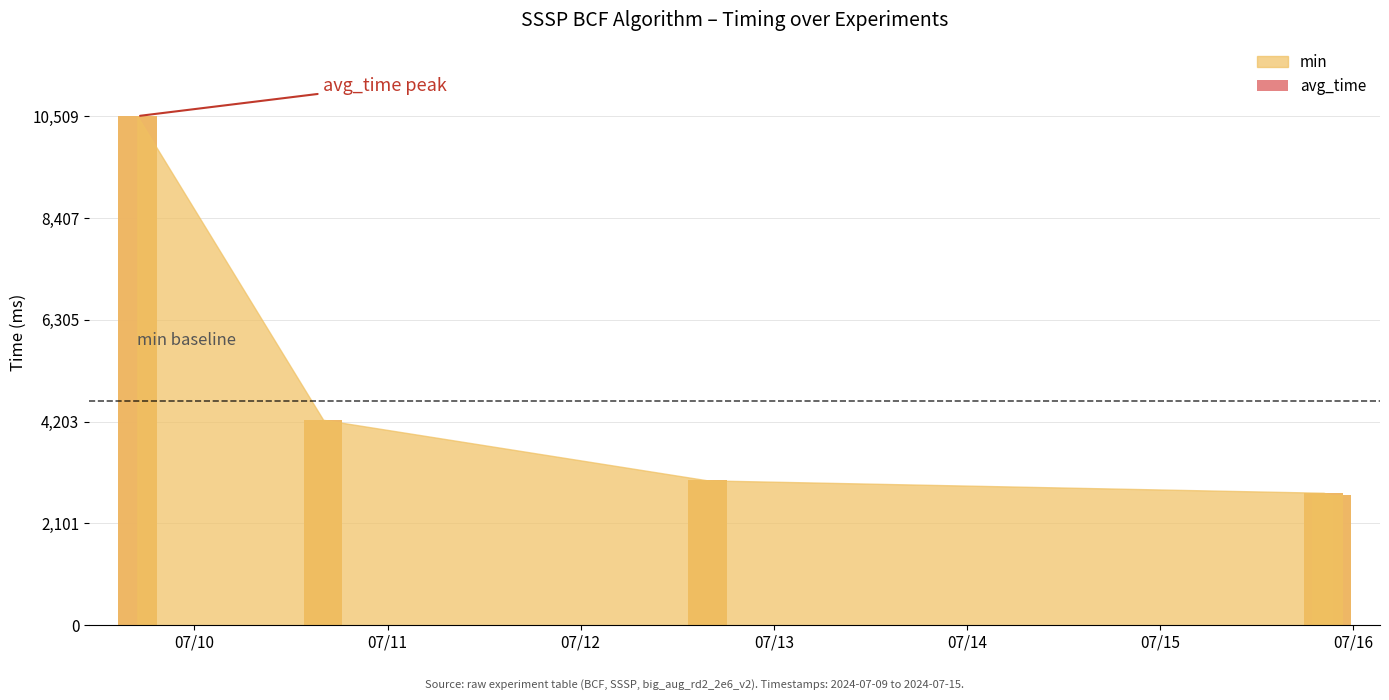

What is the change in value from 07/10 to 07/11?

-6268.8